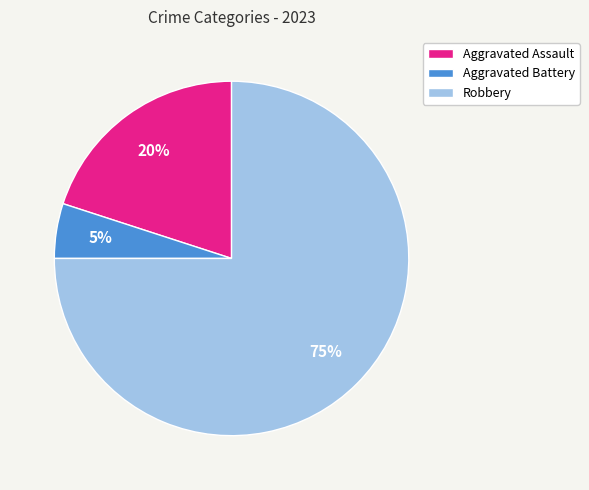

Rank the categories by value from highest to lowest.

Robbery, Aggravated Assault, Aggravated Battery